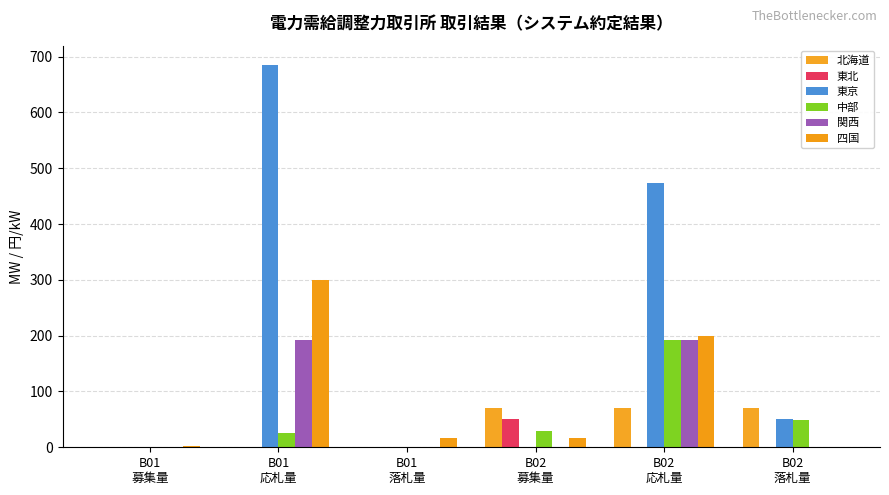

What are all the series names shown in the legend?

北海道, 東北, 東京, 中部, 関西, 四国